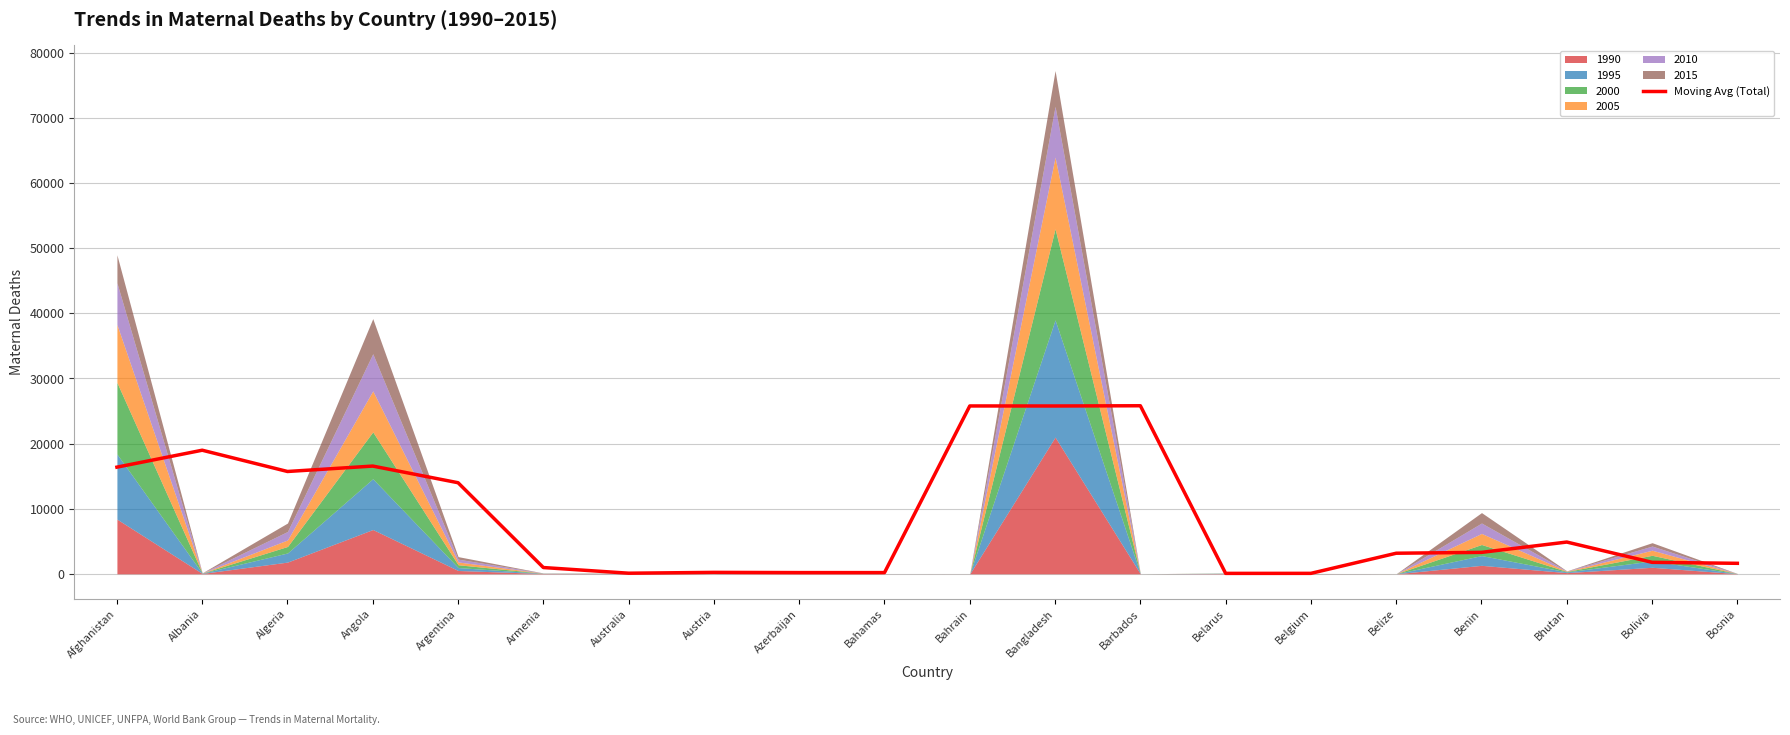

Reading left to right, what are all the values shown in this chart?

16382.0	18982.0	15715.3	16546.7	13988.7	962.3	91.0	217.7	185.0	182.7	25780.7	25776.0	25812.0	65.0	69.0	3160.0	3291.0	4877.3	1760.7	1610.0